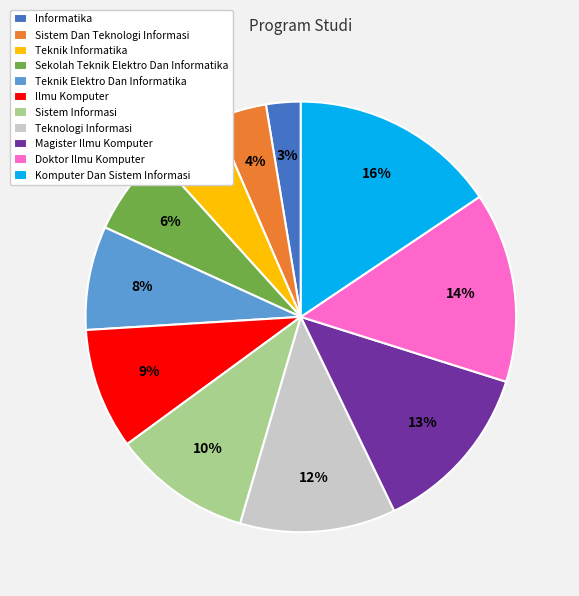

To the nearest percent, what portion does Sistem Informasi represent?

10%